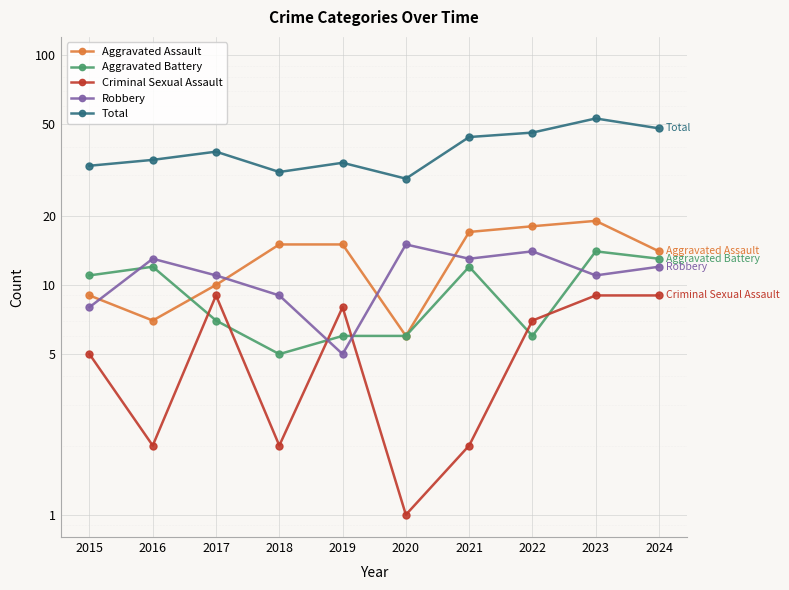

Which has a higher value, 2015 or 2020?

2015